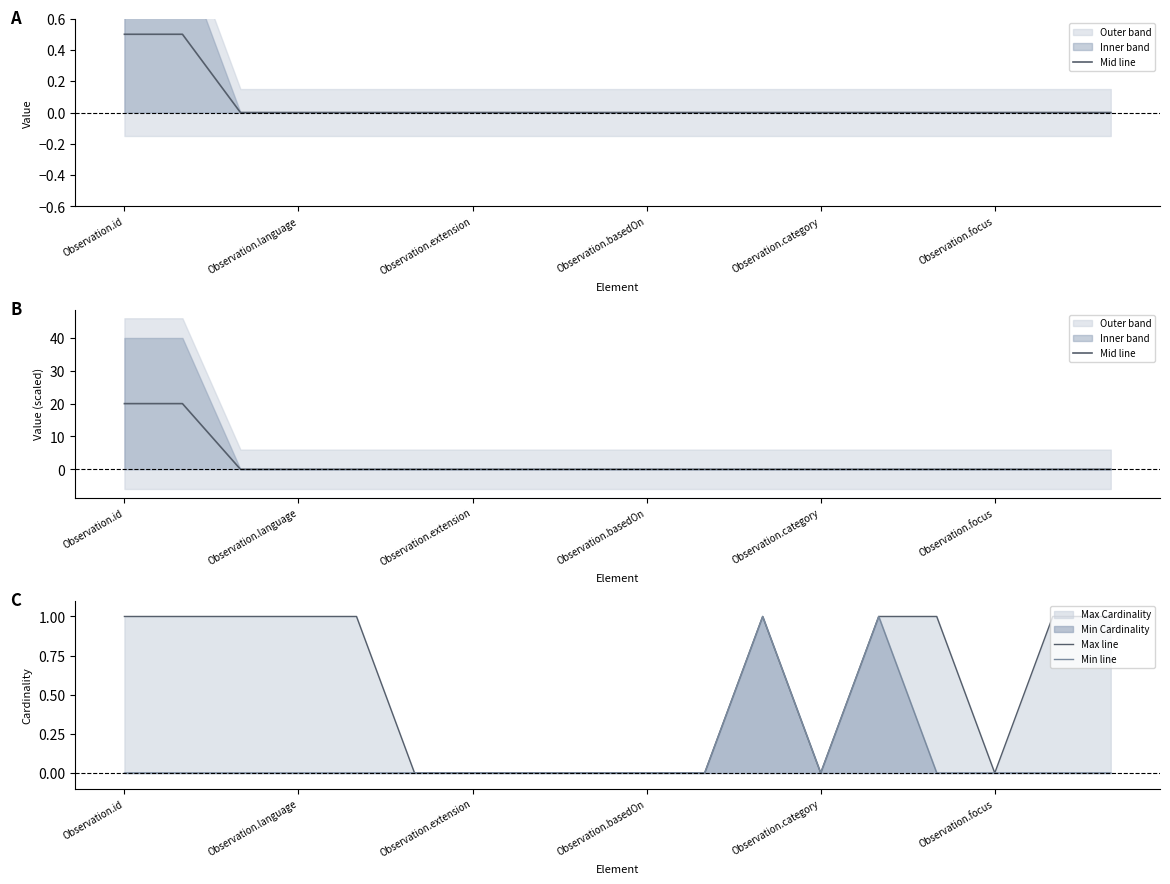

How many Max line values are between 0 and 1?

18